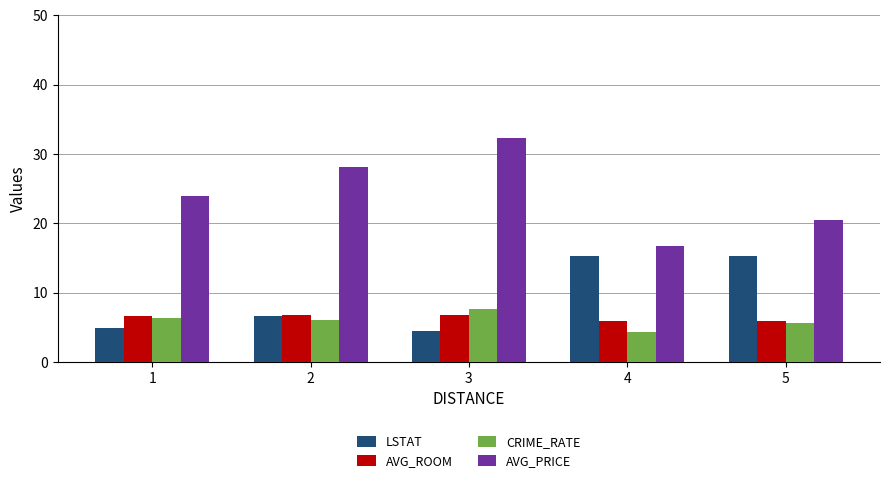

Read the AVG_PRICE value at 5.

20.5